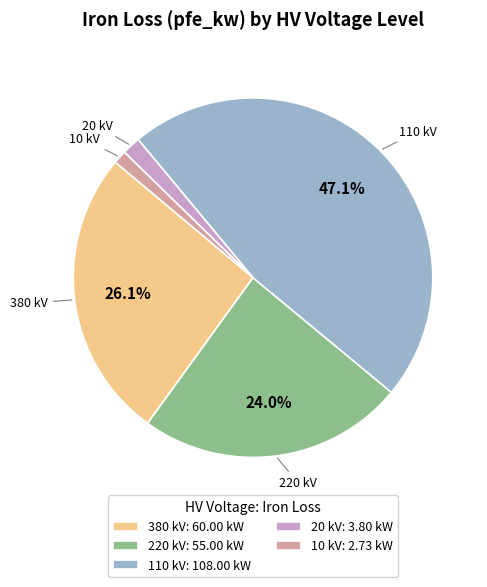

Which has a higher value, 380 kV: 60.00 kW or 20 kV: 3.80 kW?

380 kV: 60.00 kW